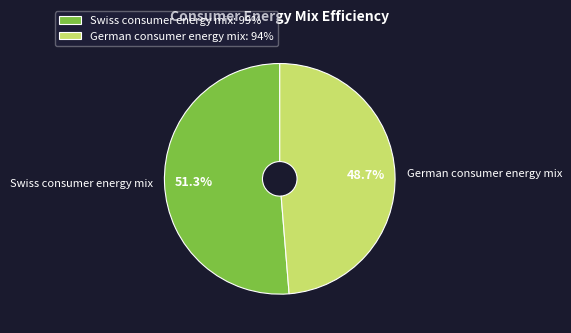

True or false: Swiss consumer energy mix accounts for 45% of the total.

False